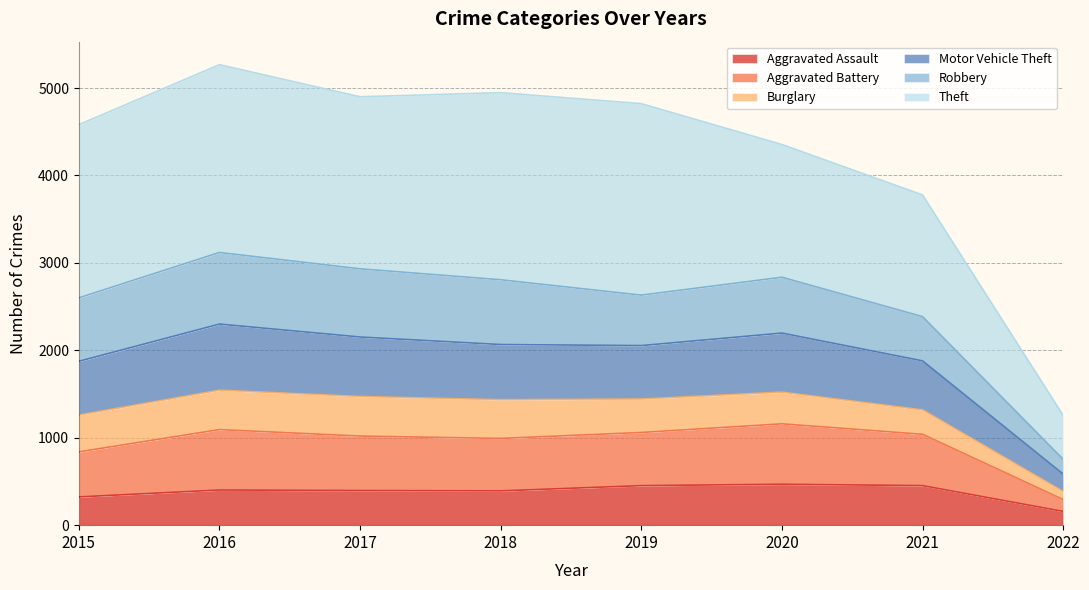

True or false: Aggravated Assault and Aggravated Battery intersect in this chart.

False